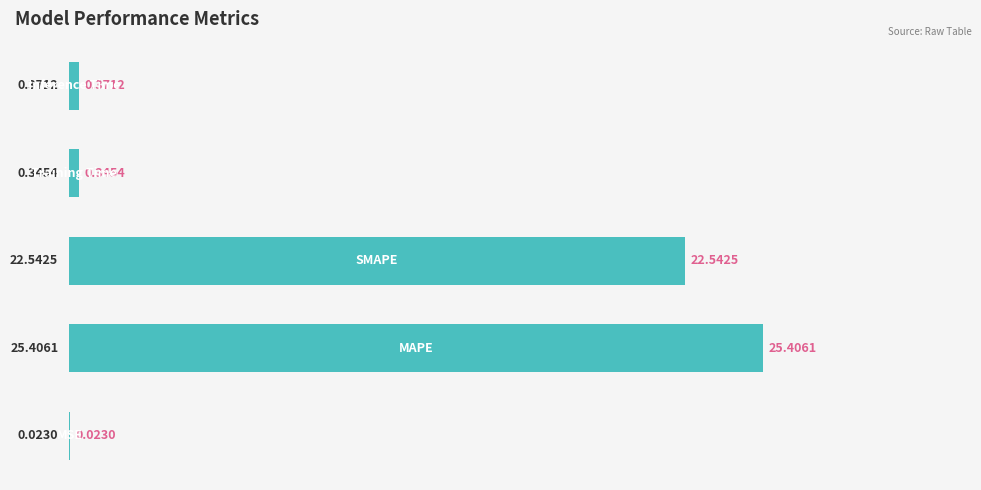

What is the sum of all values?

48.7